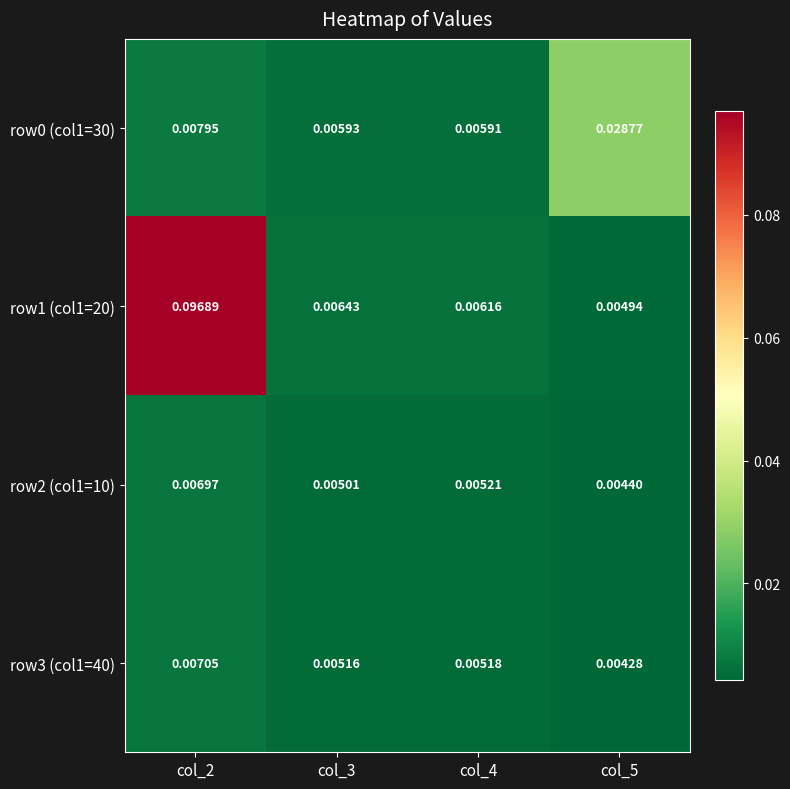

Is the value of row3 (col1=40) at col_5 greater than the value of row1 (col1=20) at col_4?

No